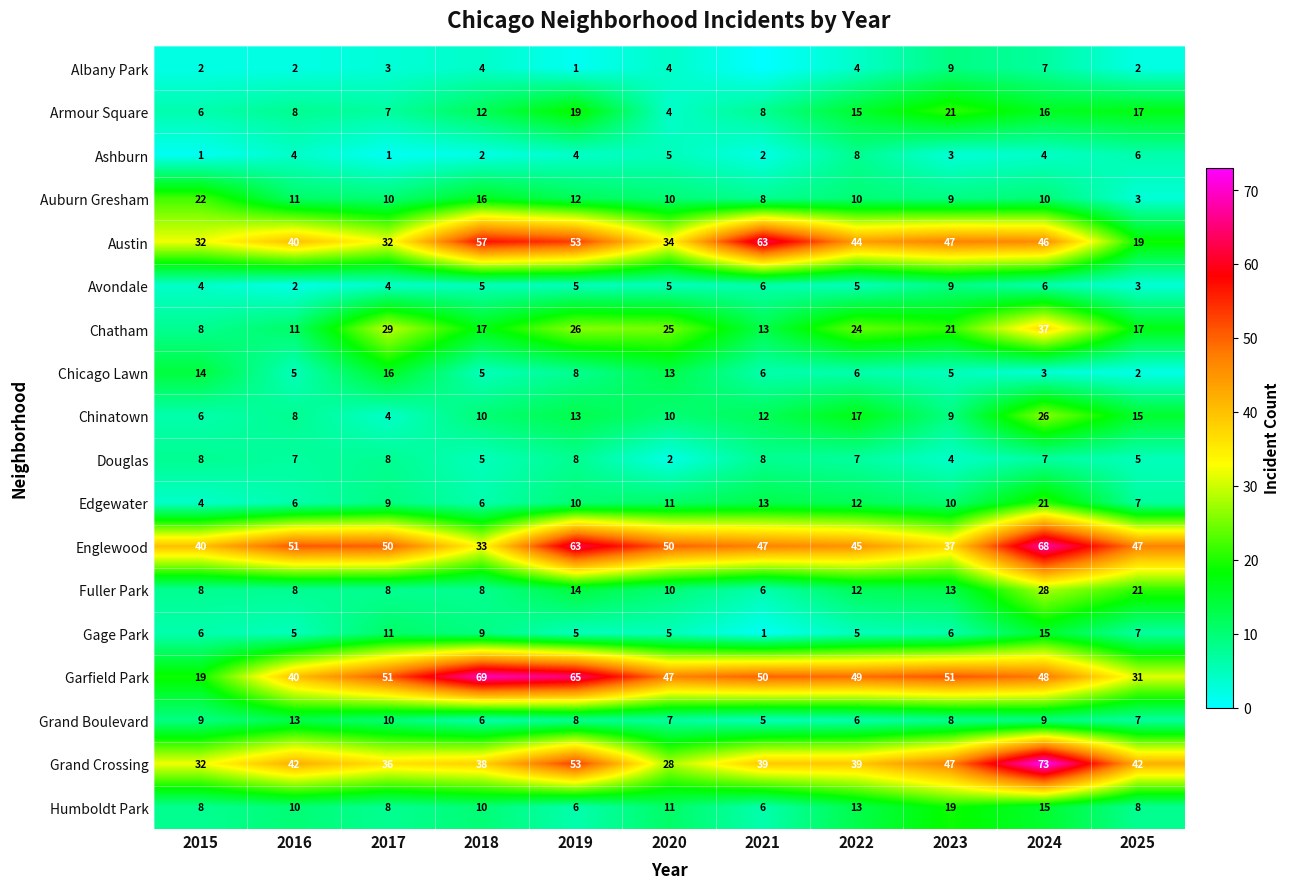

At which label does Fuller Park first exceed 10?

2019